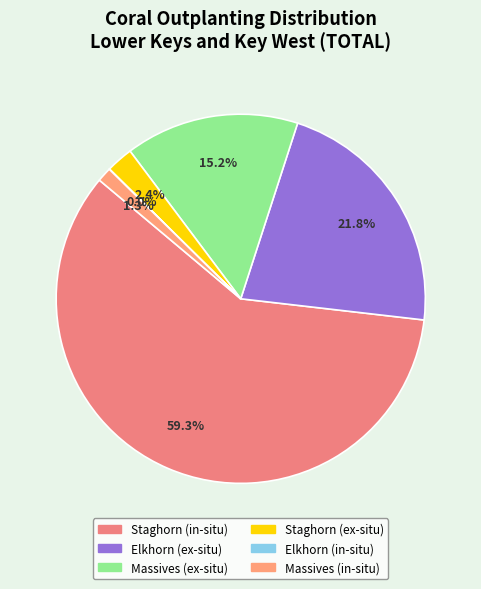

Is there any slice that represents more than half of the pie?

Yes